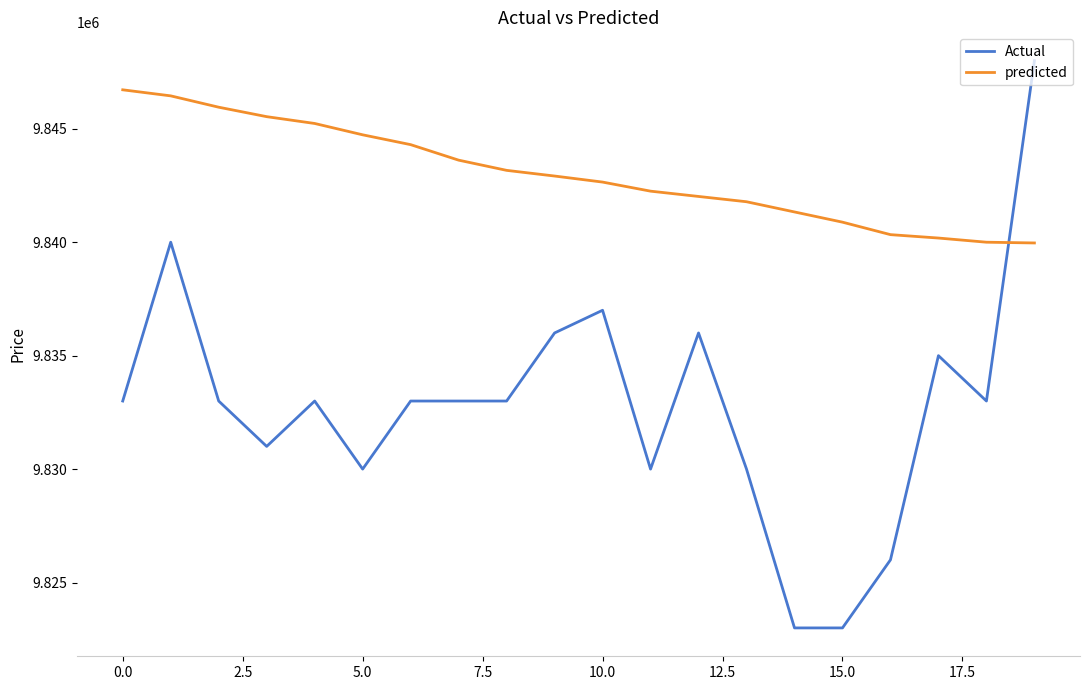

What is the difference between the maximum and minimum values in the predicted series?

6750.0